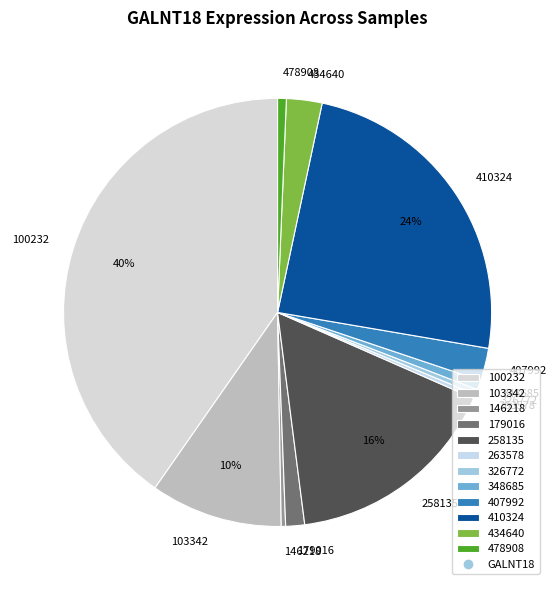

How many slices are in this pie chart?

12